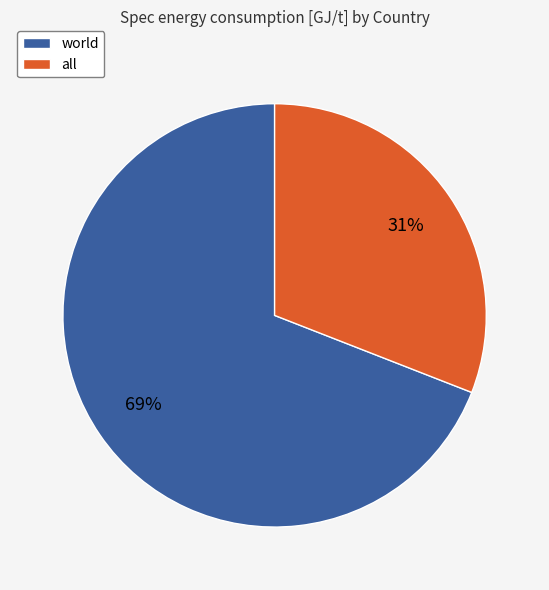

Combined, do world and all account for over 50%?

Yes